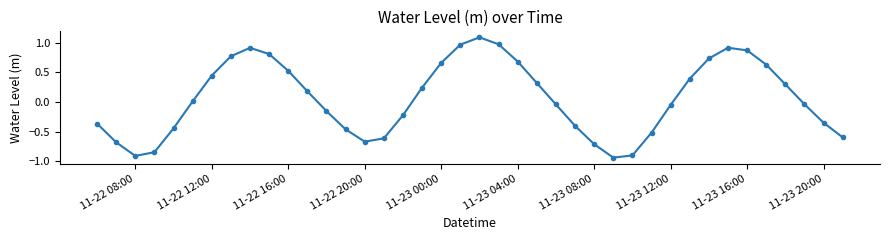

What is the difference between the maximum and second lowest values?

2.0